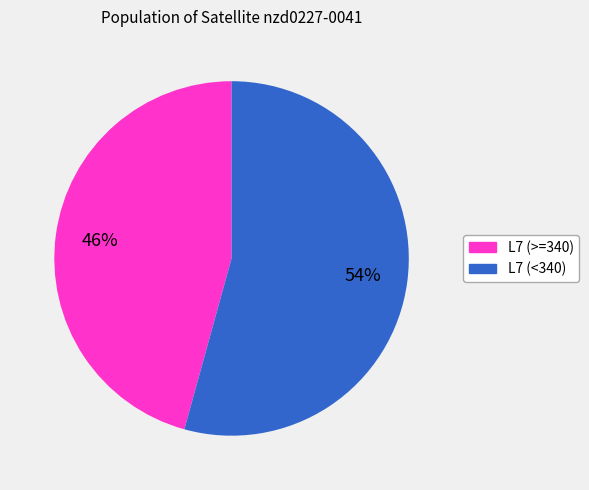

Is there a majority slice in this chart?

Yes